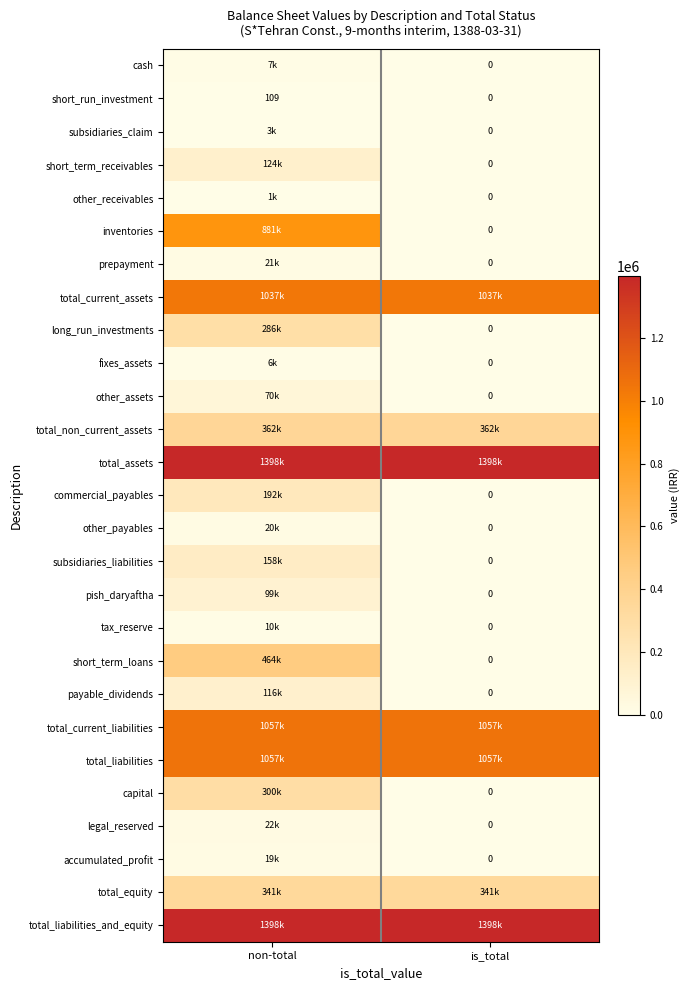

What is the difference between the short_run_investment values at is_total and non-total?

109